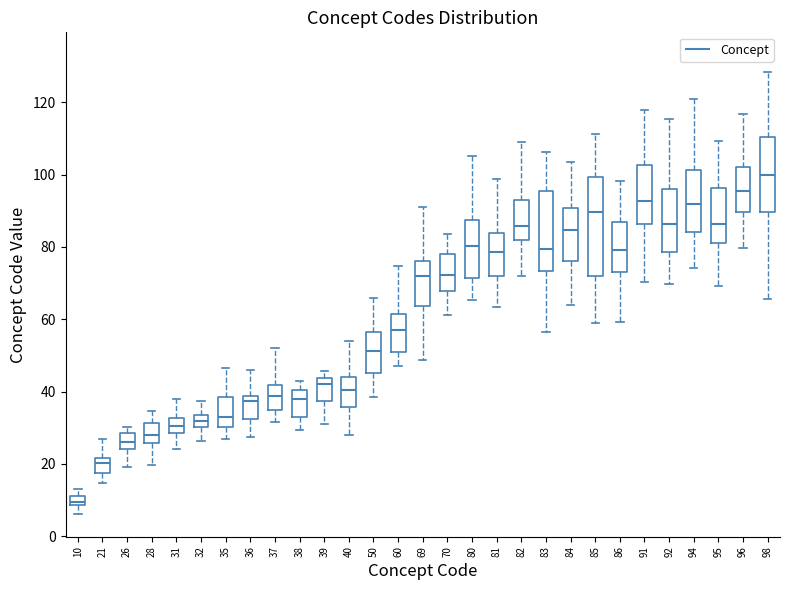

Comparing the boxes themselves (not the whiskers), which one is the tallest?

85